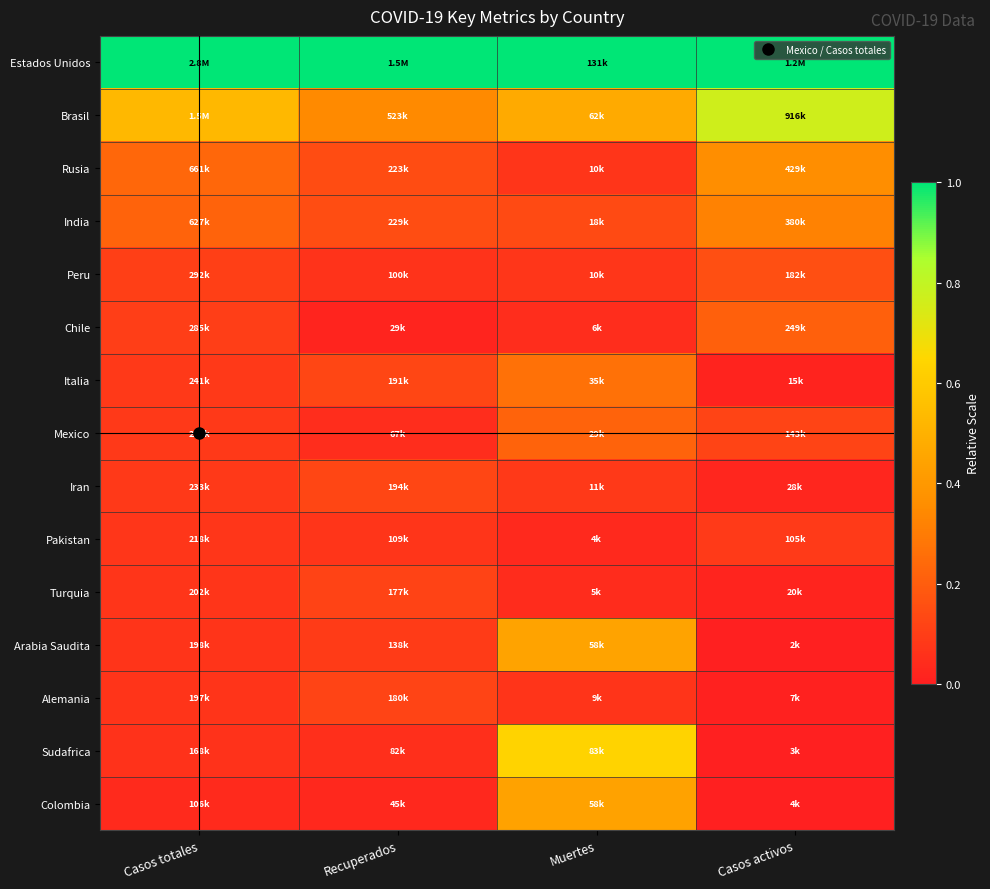

At how many categories does at least one series exceed 0?

4